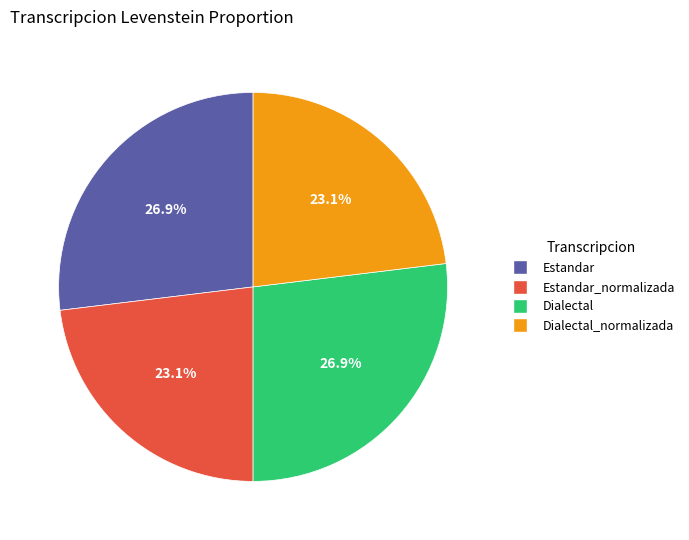

Is there a majority slice in this chart?

No